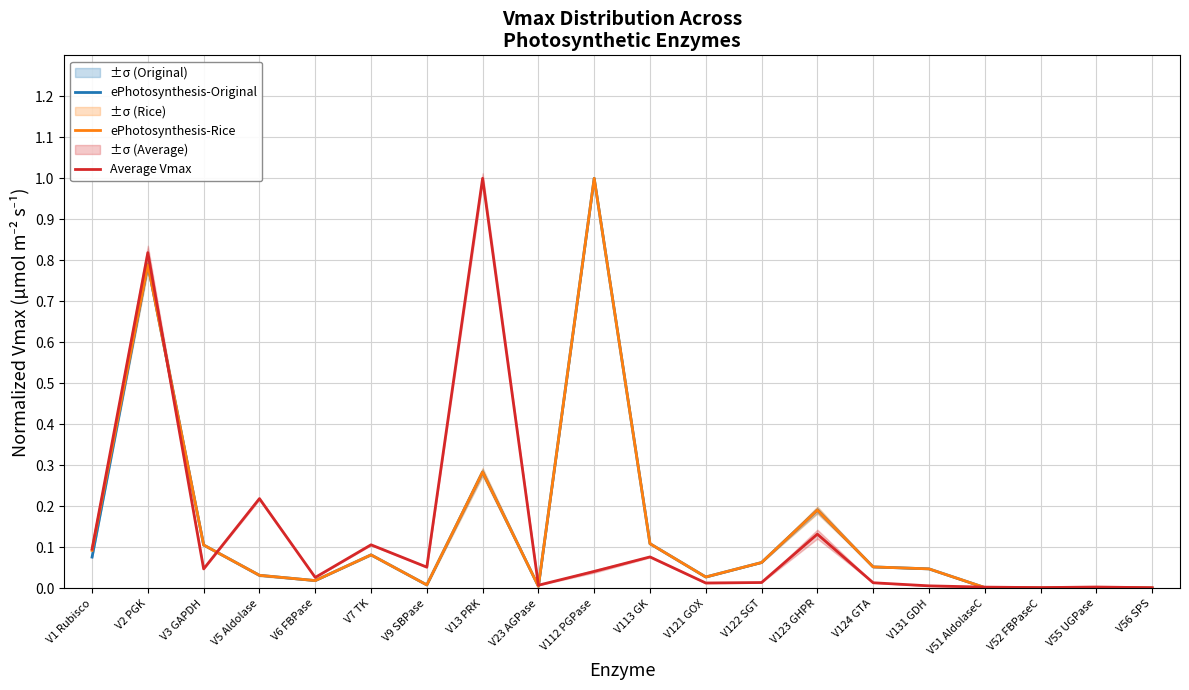

Which label corresponds to the smallest value in the chart?

V56 SPS